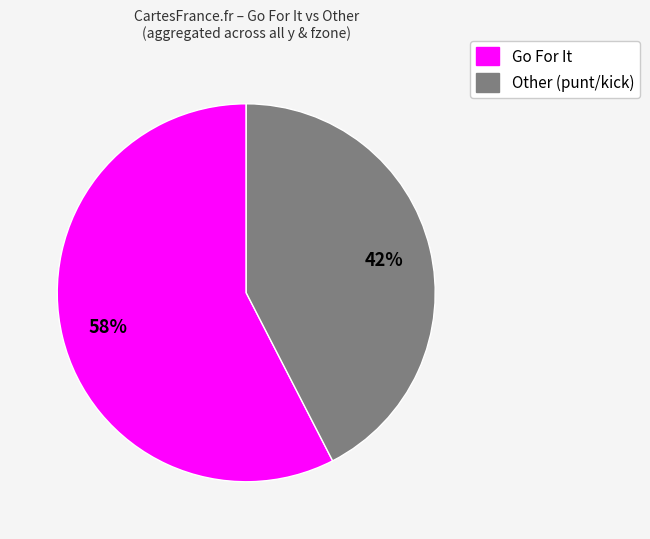

Is it true that Go For It is 58% of the pie?

True